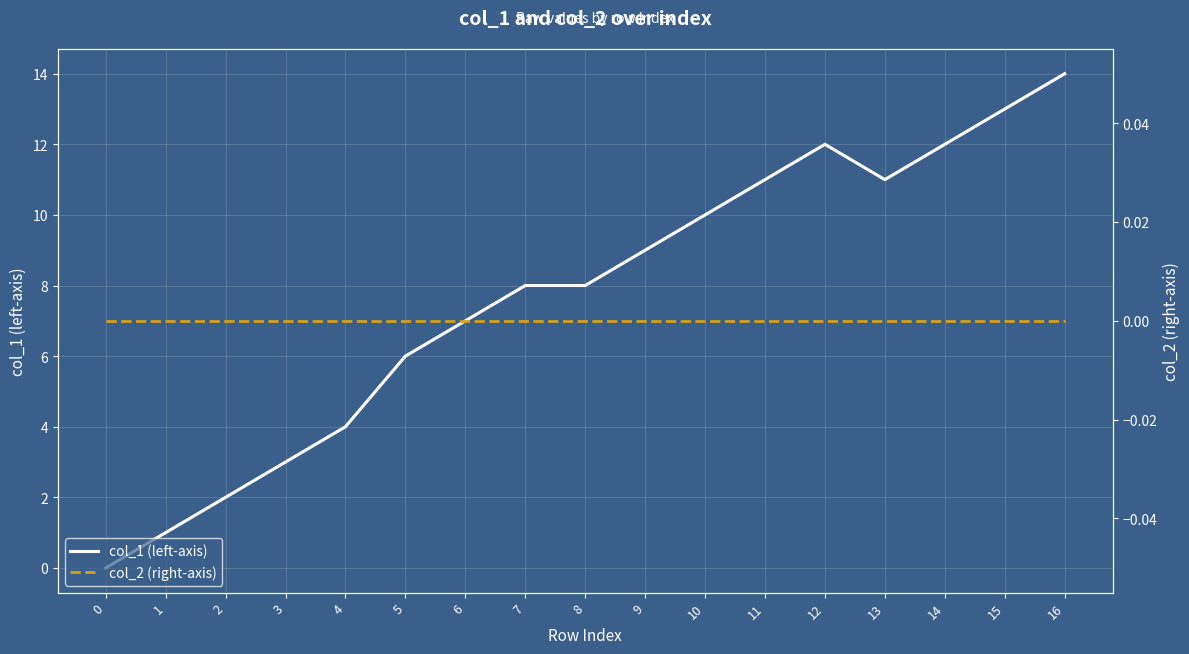

Reading left to right, list all the values displayed in this chart.

col_1 (left-axis): 0	1	2	3	4	6	7	8	8	9	10	11	12	11	12	13	14
col_2 (right-axis): 0	0	0	0	0	0	0	0	0	0	0	0	0	0	0	0	0